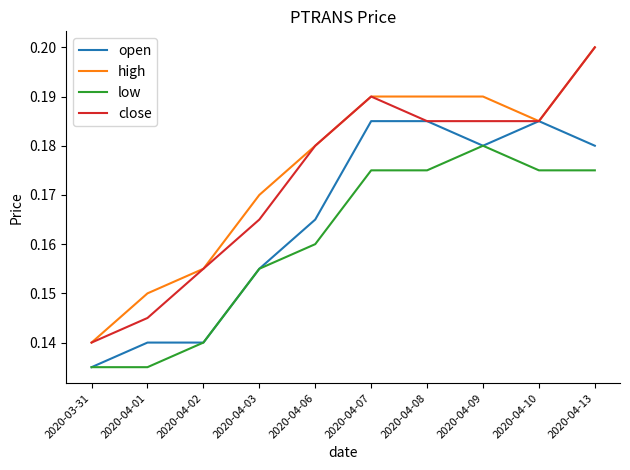

Count the open values in the range 0 to 1.

10